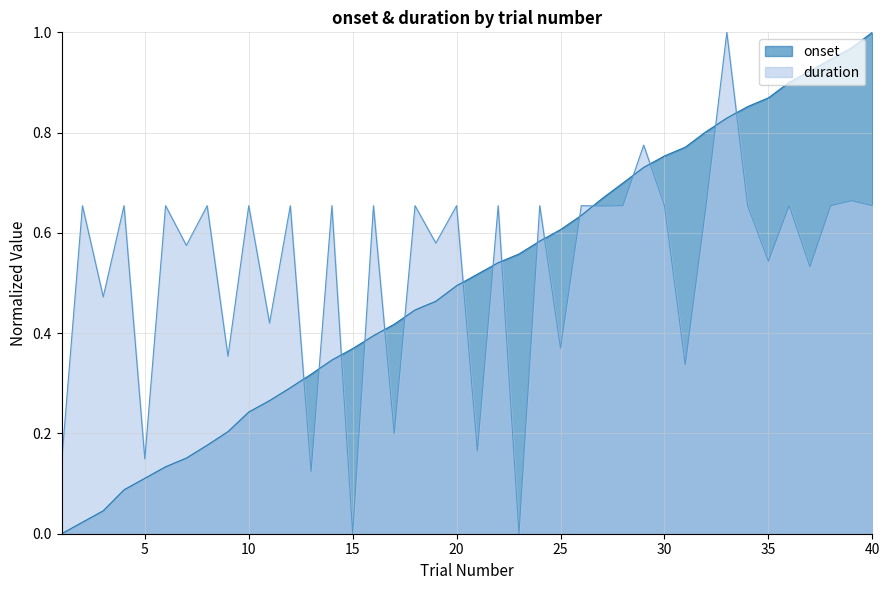

Rank the categories by duration value from lowest to highest.

23, 15, 13, 1, 5, 21, 17, 31, 9, 25, 11, 3, 37, 35, 7, 19, 27, 2, 4, 6, 8, 10, 12, 14, 16, 18, 20, 22, 24, 26, 28, 30, 32, 34, 36, 38, 40, 39, 29, 33